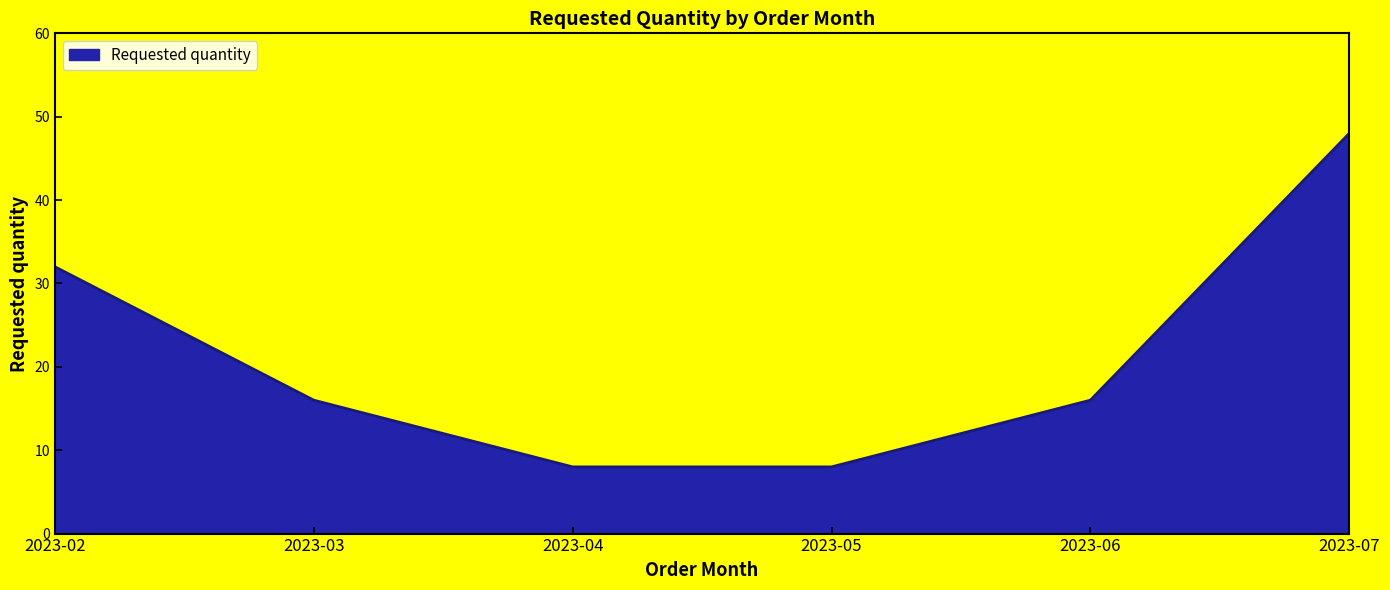

How many lines are shown in the chart?

1